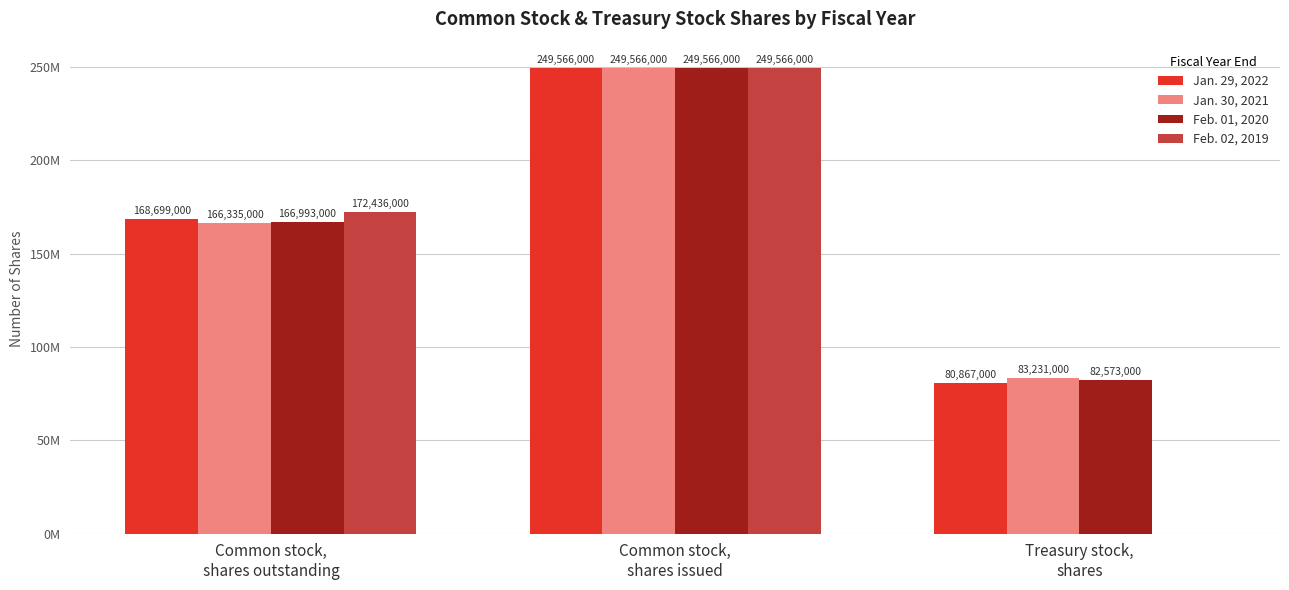

Are the bars grouped side by side (vs. stacked)?

Yes